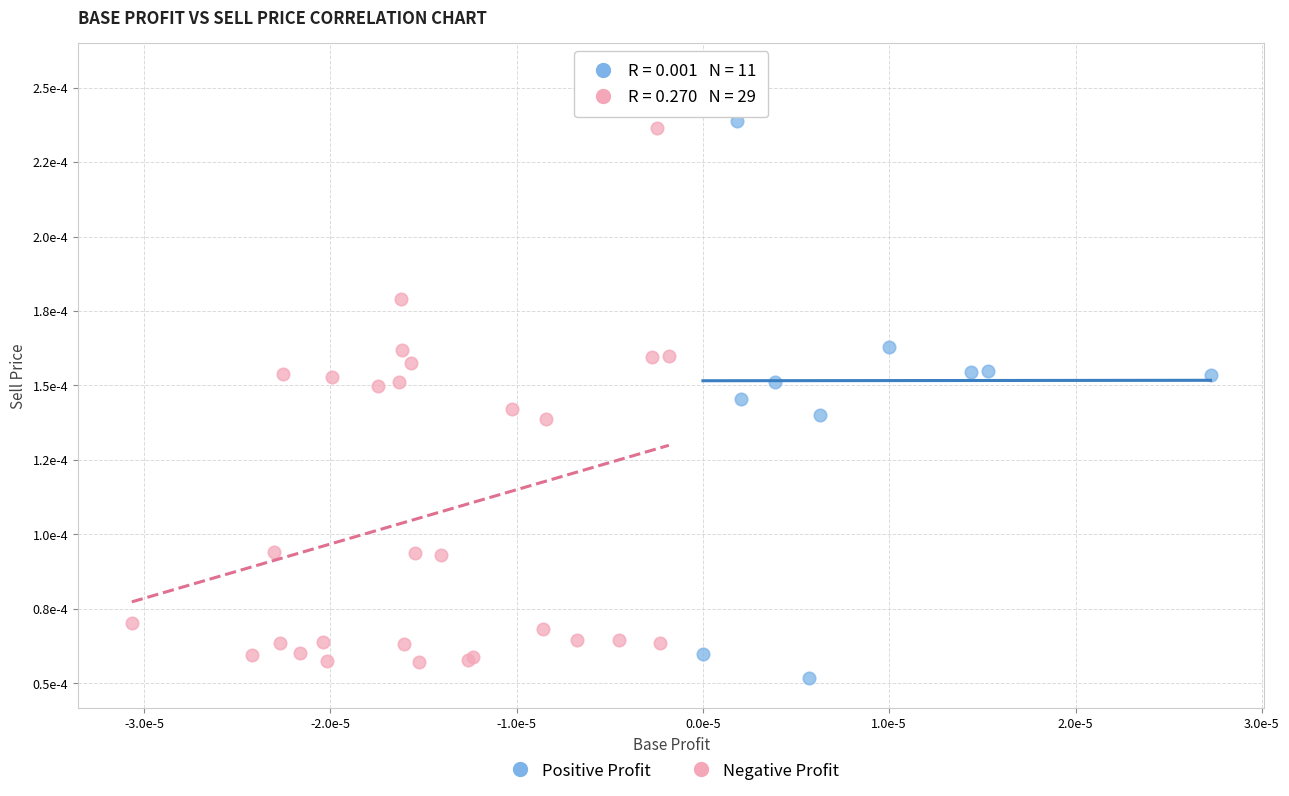

What are all the series names shown in the legend?

Positive Profit, Negative Profit